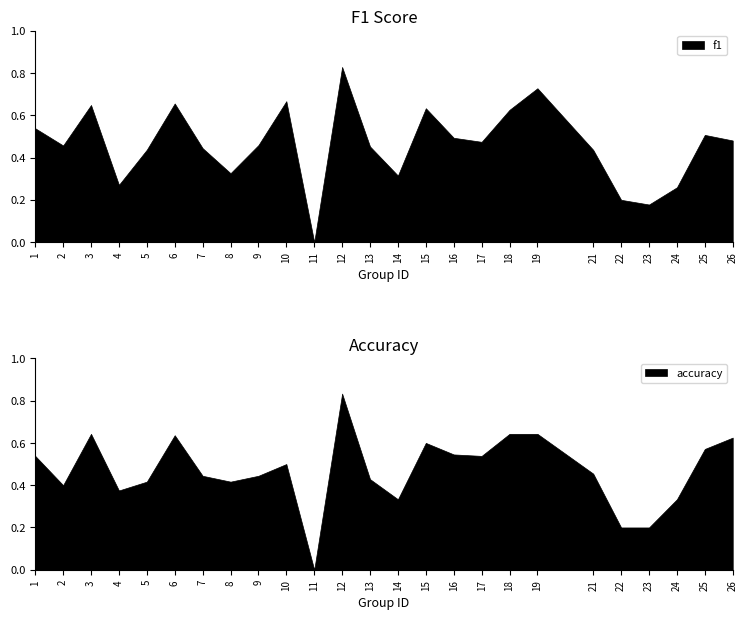

What is the value of the accuracy point at the 13th from the left?

0.4